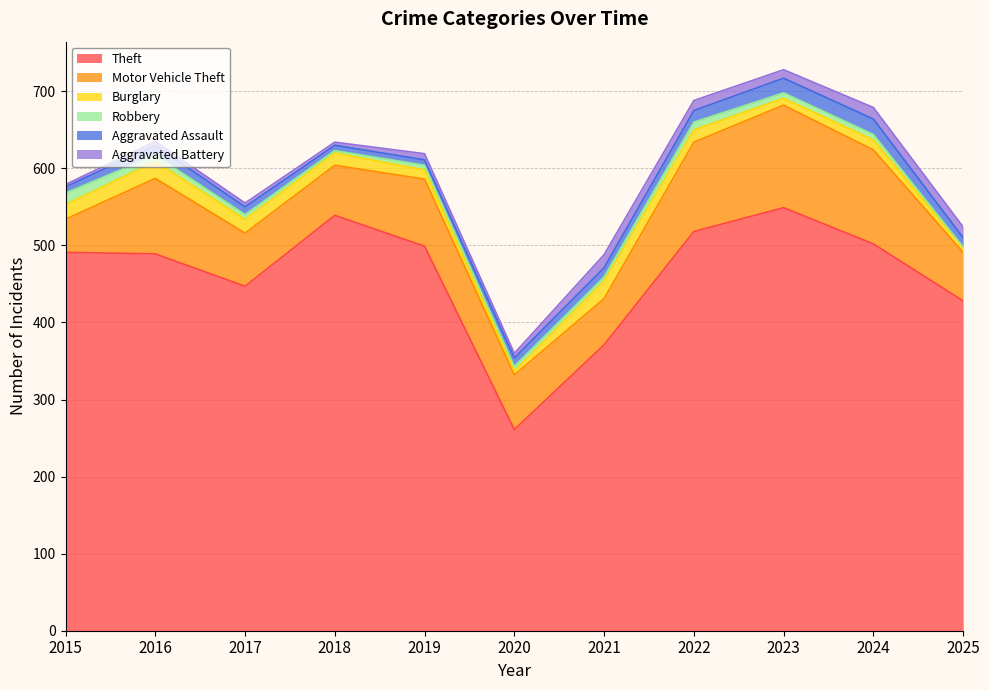

True or false: Theft and Aggravated Battery intersect in this chart.

False